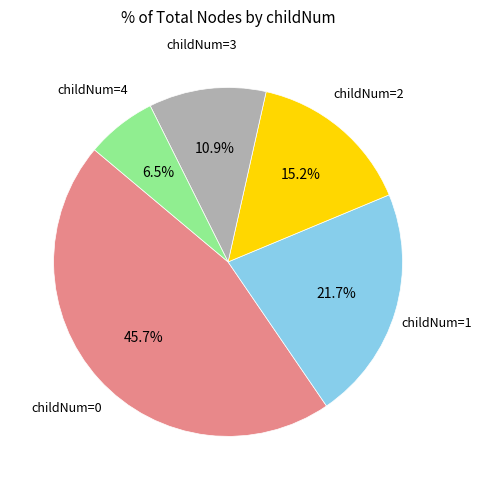

Count the number of slices in the pie.

5